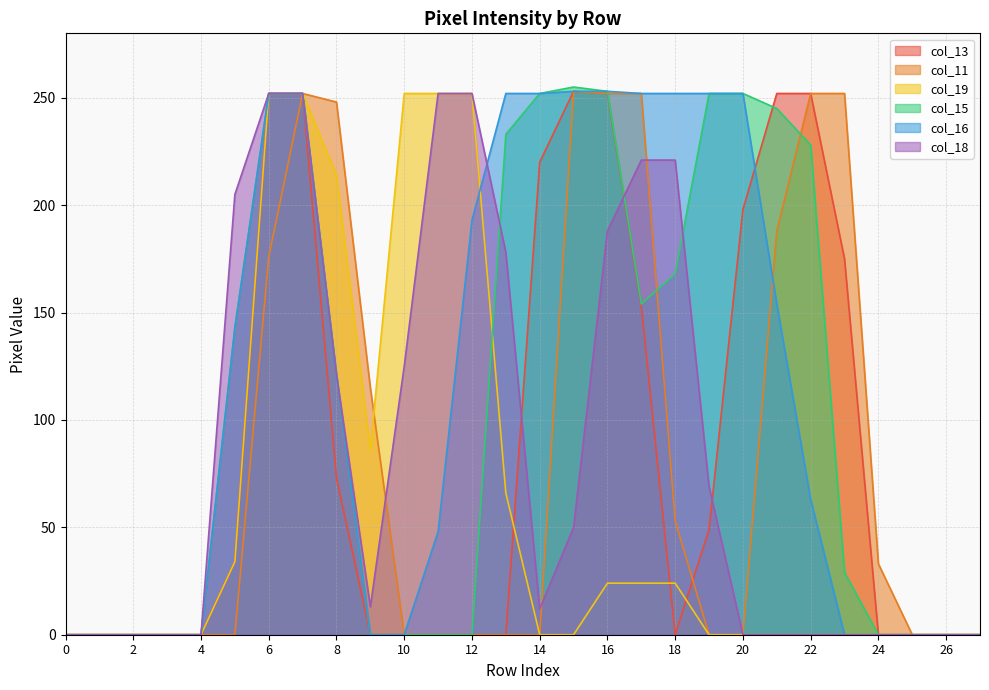

What is the sum of the col_13 values at 16 and 13?

252